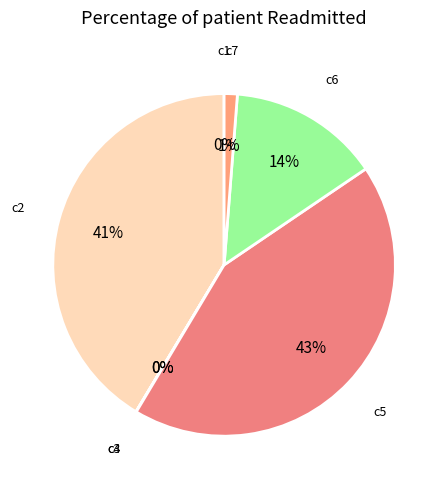

True or false: c7 accounts for 11% of the total.

False